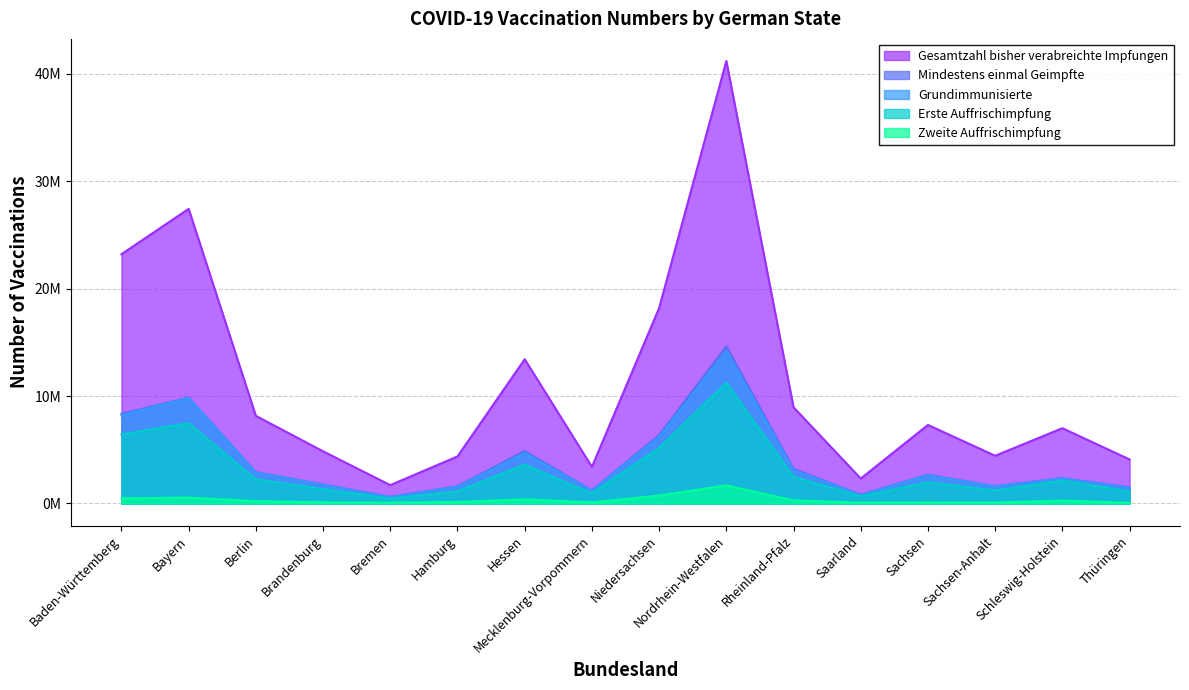

What is the maximum value shown in the chart?

41169762